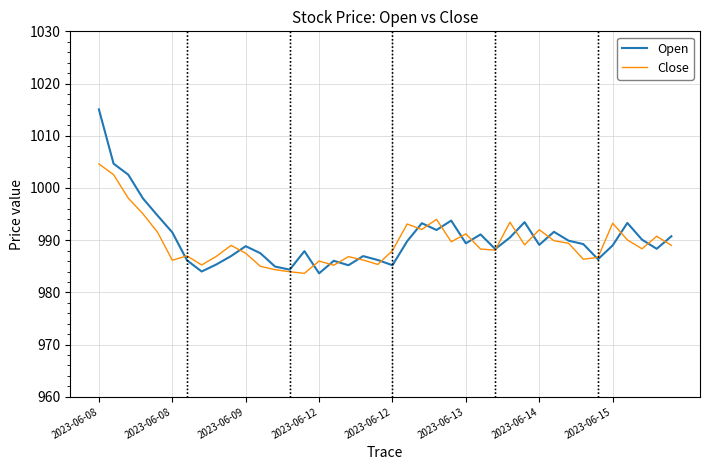

At how many categories does at least one series exceed 1001?

3